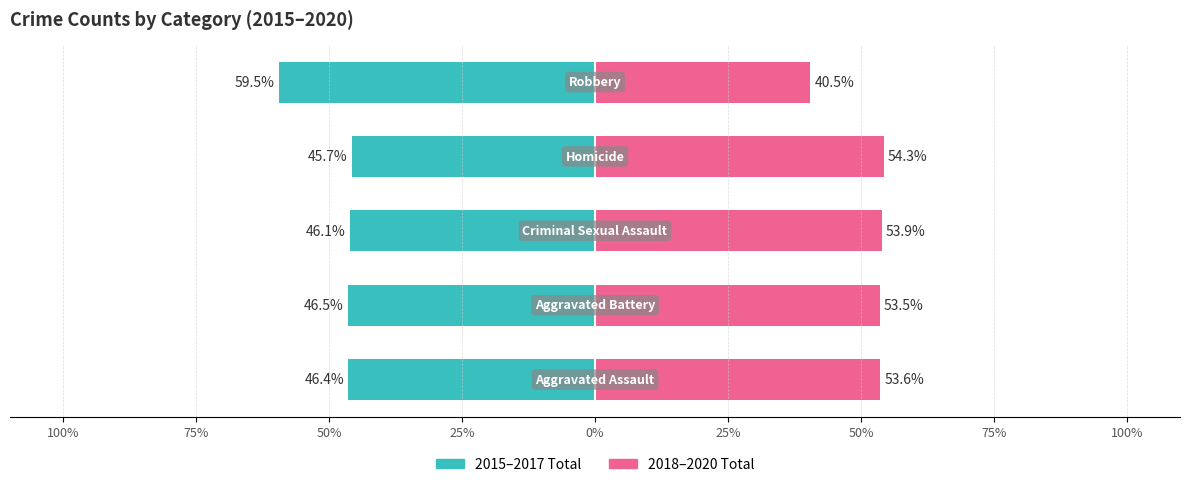

How many data points in 2015–2017 Total are above -46?

1